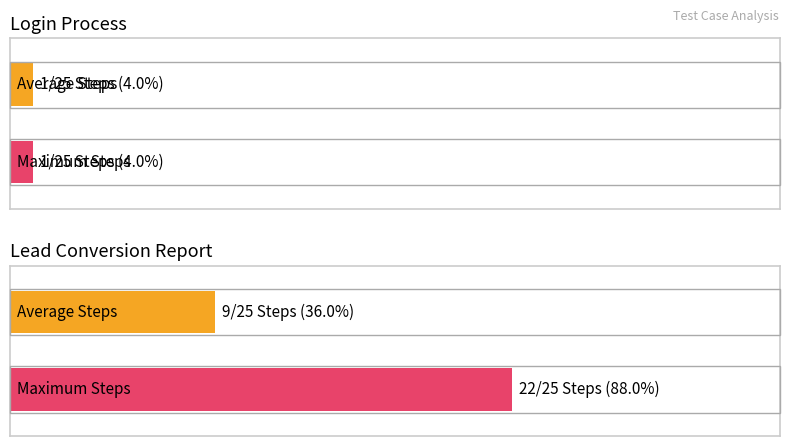

Does the chart contain stacked bars?

No